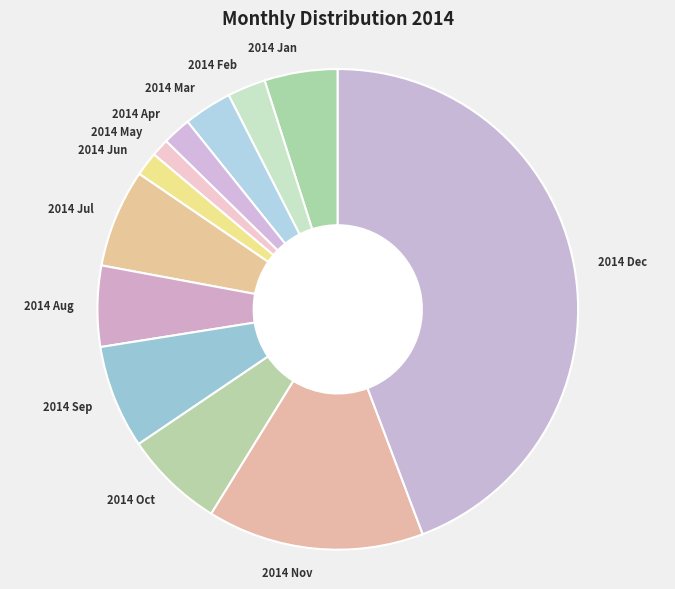

Combined, do 2014 Jul and 2014 Sep account for over 50%?

No